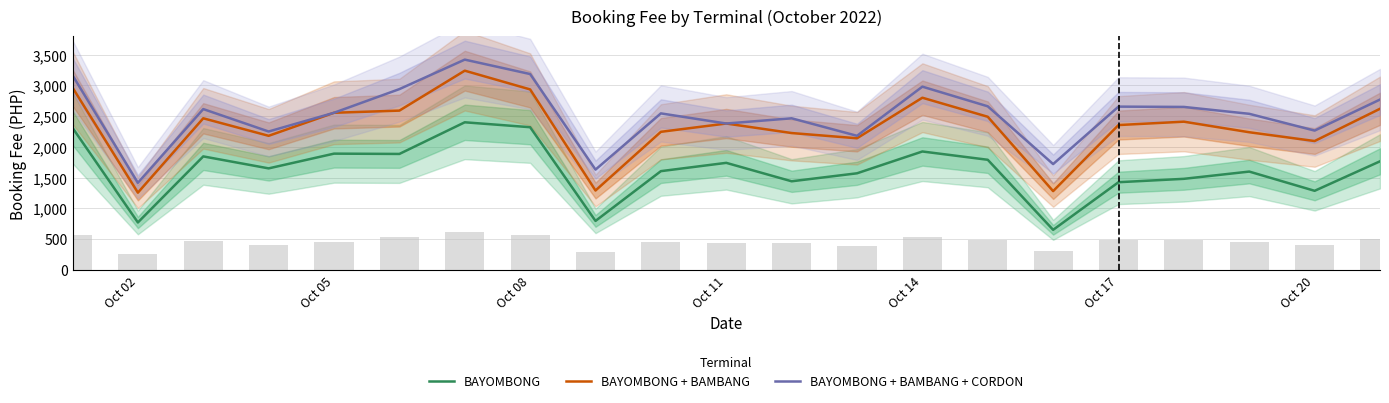

What is the minimum value for BAYOMBONG?

650